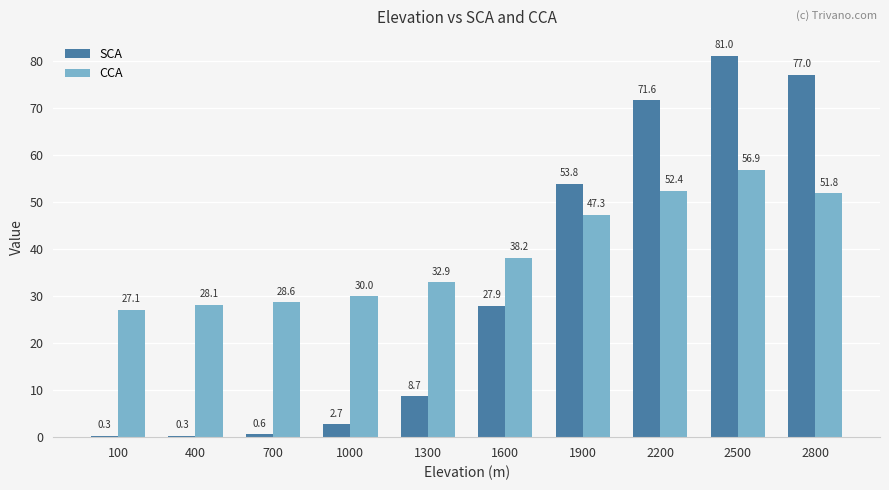

Is the value of CCA at 1000 greater than the value of SCA at 400?

Yes